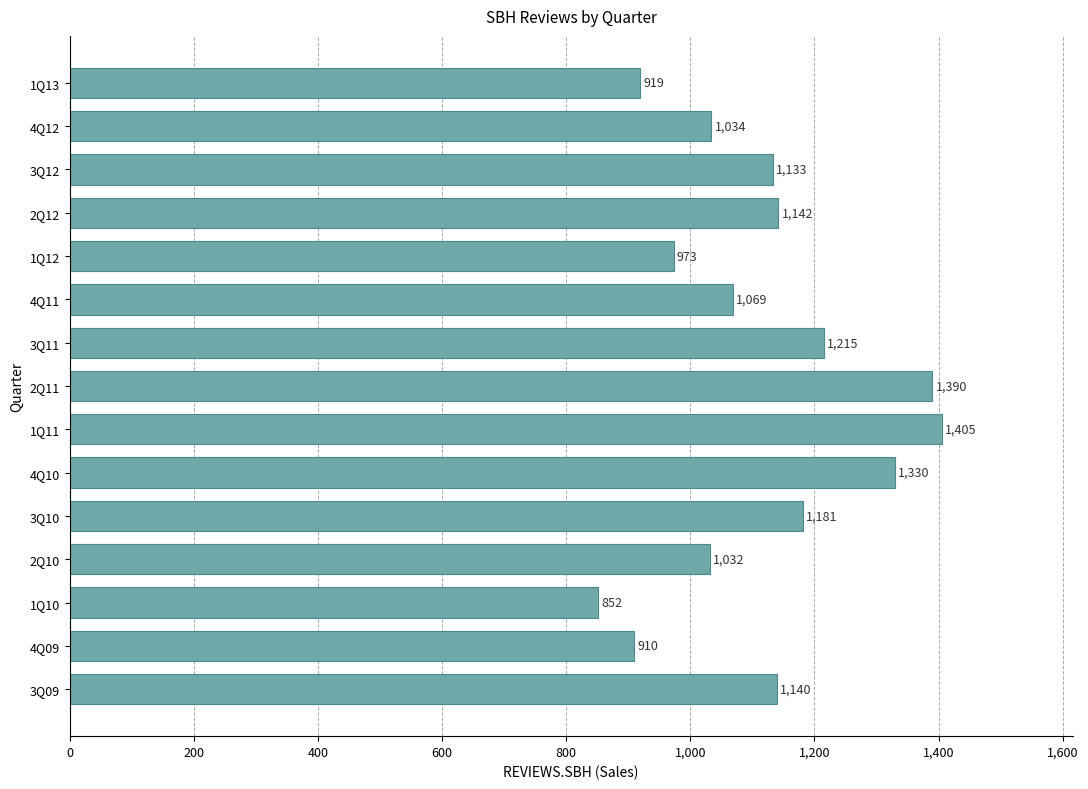

What is the average value?

1115